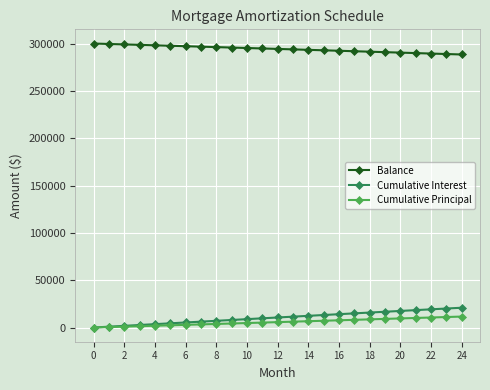

What is the sum of all Cumulative Interest values?

263667.4